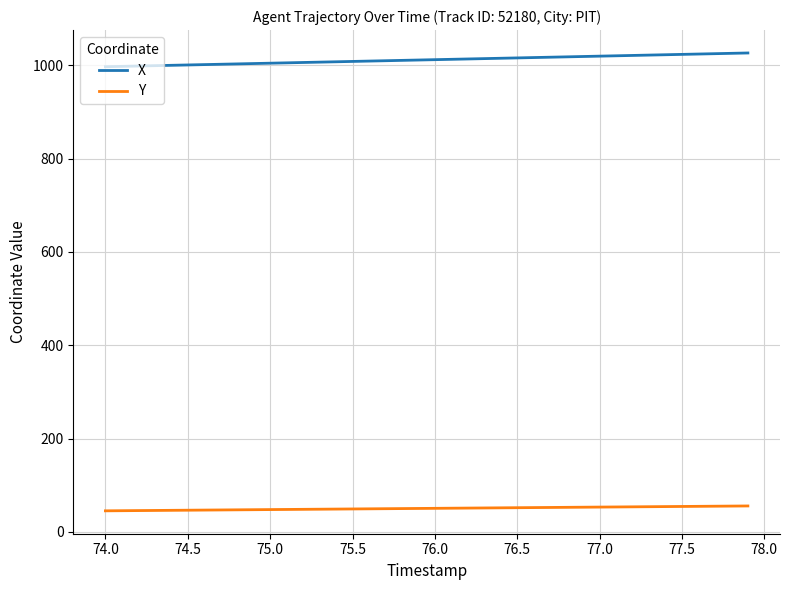

What are all the series names shown in the legend?

X, Y